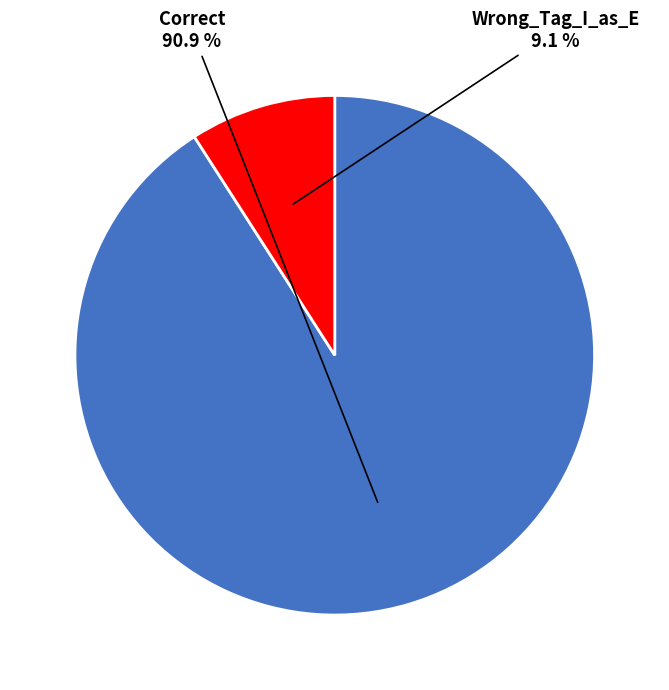

To the nearest percent, what is the average slice percentage?

50%